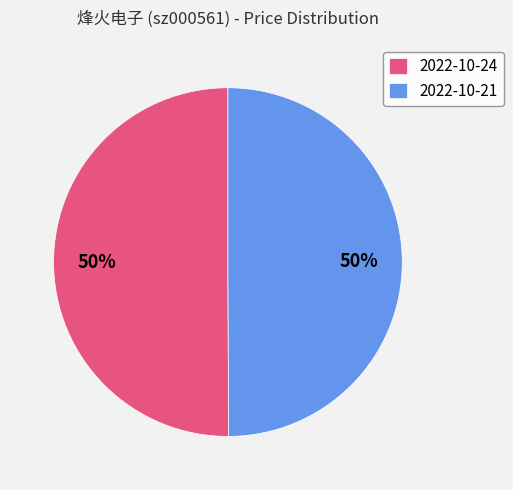

To the nearest percent, what is the combined percentage of 2022-10-21 and 2022-10-24?

100%